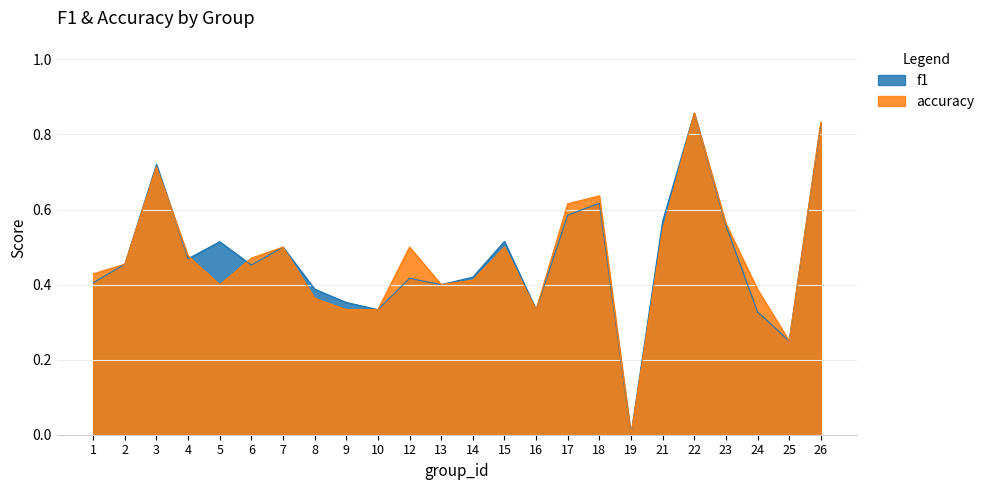

How many lines are shown in the chart?

2